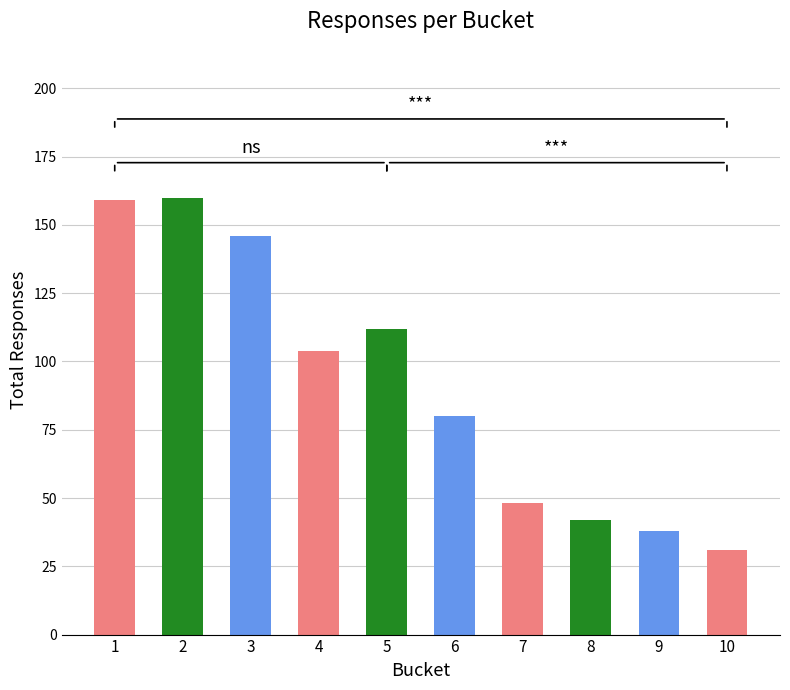

What is the smallest value displayed?

31